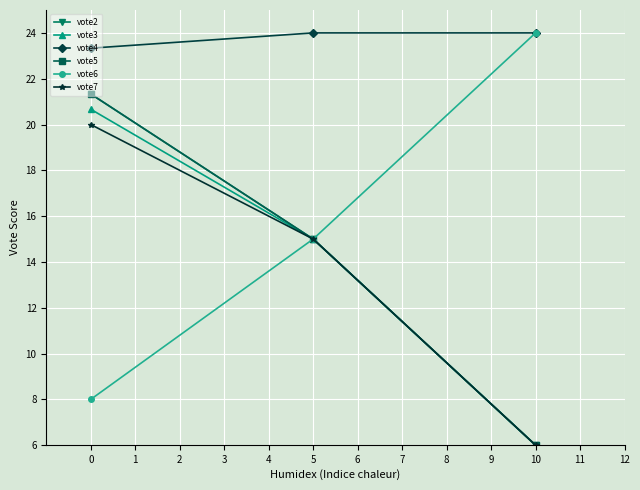

What is the highest value of the vote5 series?

21.3